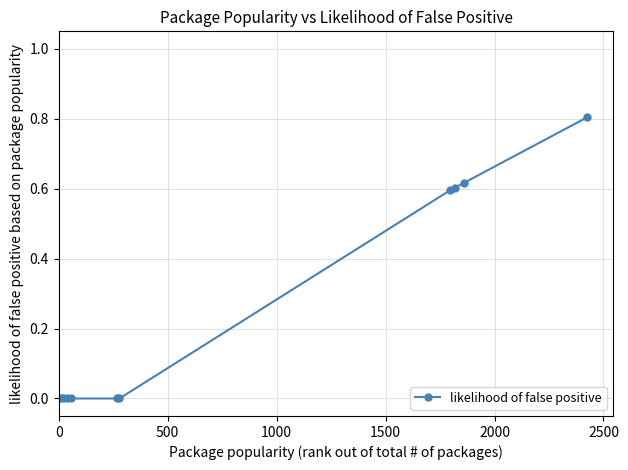

What is the sum of all values?

2.6